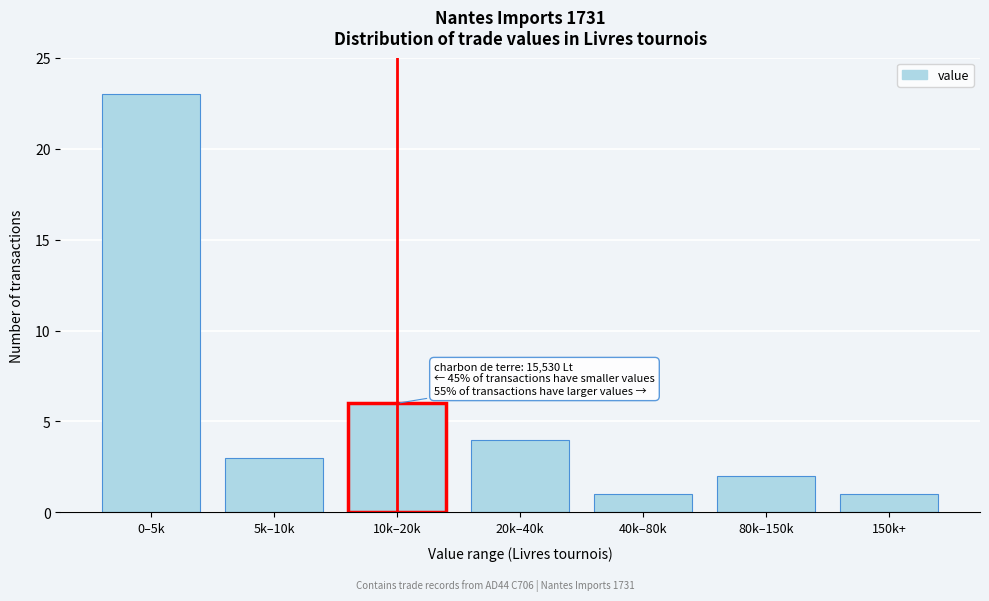

Reading left to right, transcribe all the data shown in this chart.

23	3	6	4	1	2	1